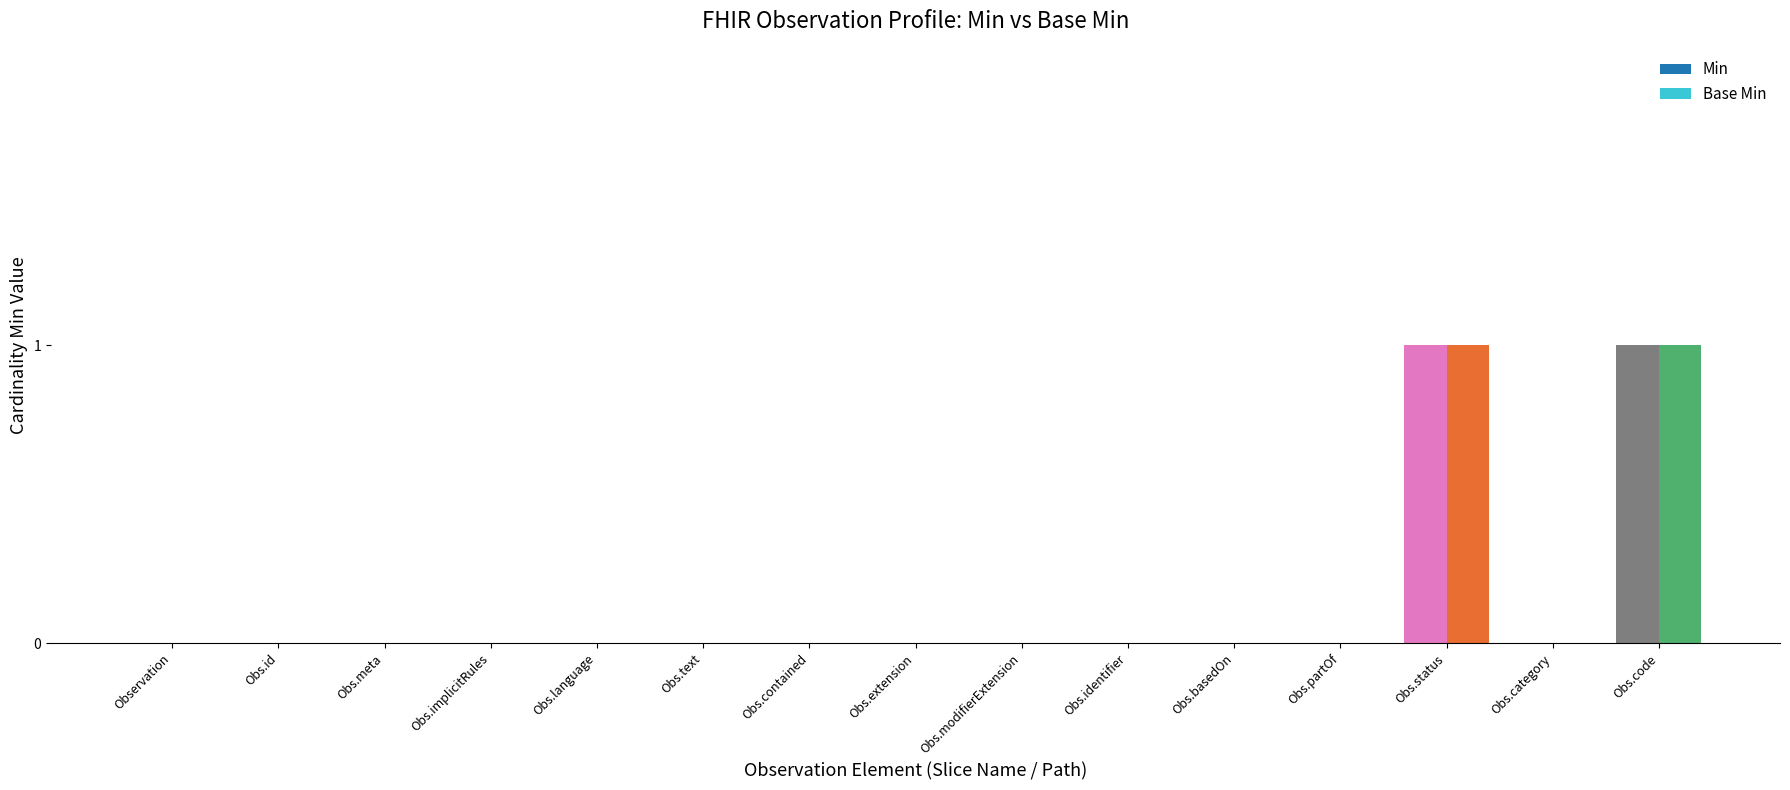

True or false: Min has a value of 0 at Obs.meta.

True